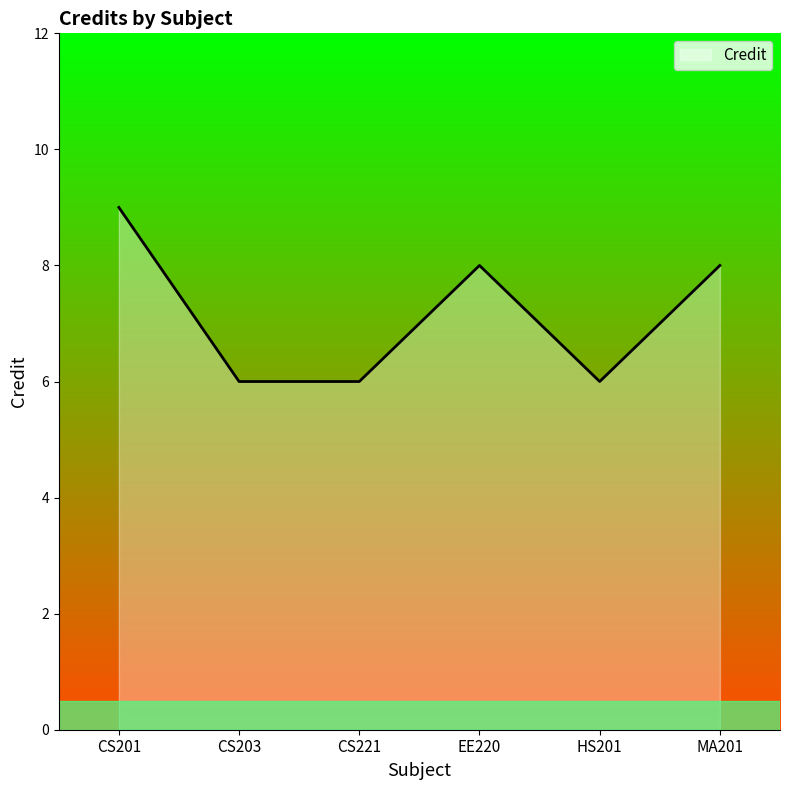

What is the difference between the maximum and minimum values?

3